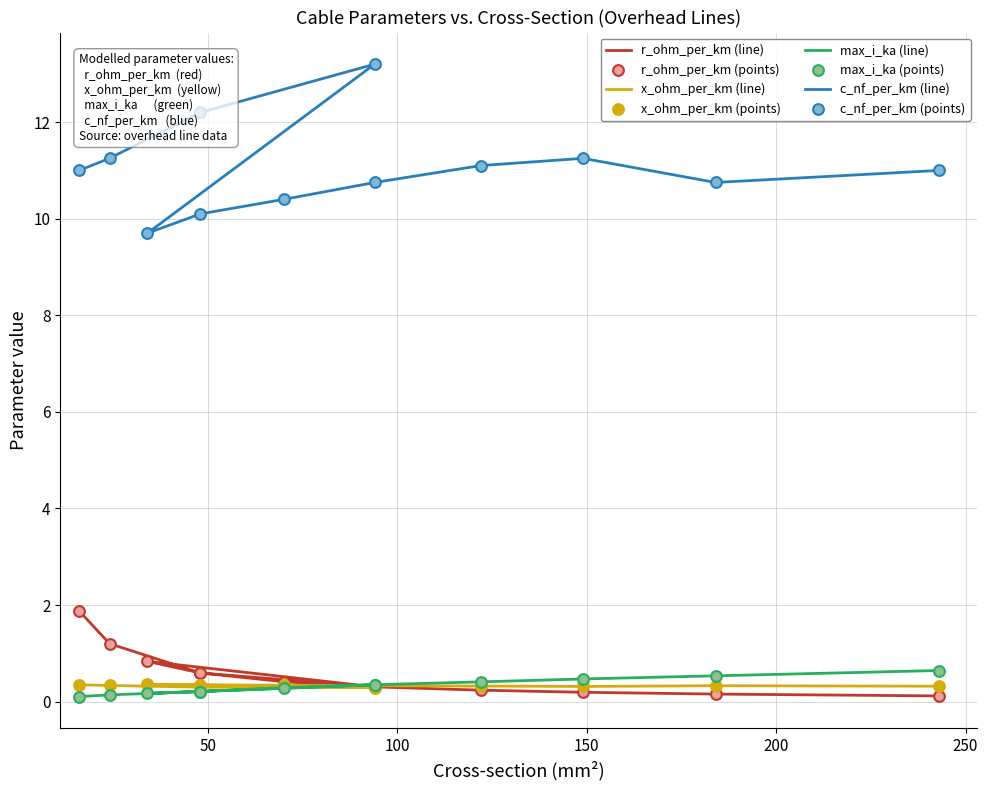

Which series has the largest total across all categories?

c_nf_per_km